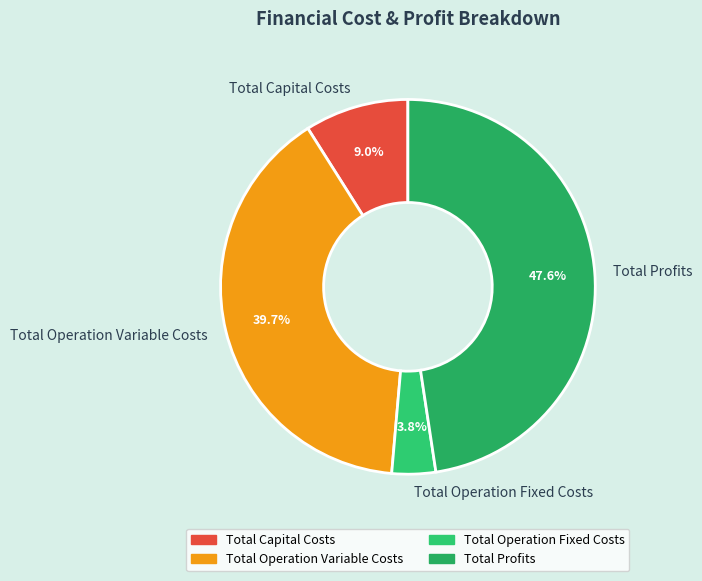

To the nearest percent, what percentage of the pie is Total Operation Variable Costs?

40%